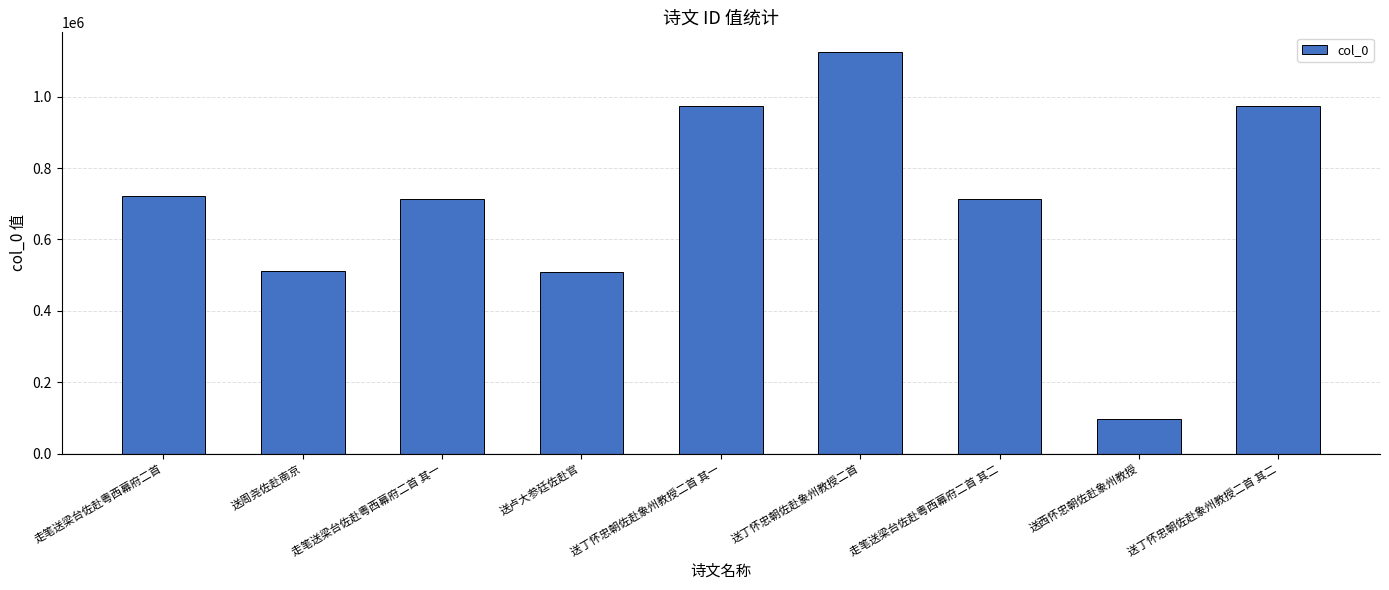

What value does the data have at 送丁怀忠朝佐赴象州教授二首 其二, to the nearest 10?

974220